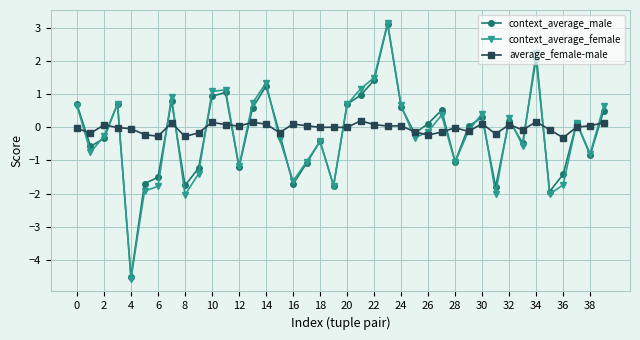

How many values in context_average_female are below zero?

22